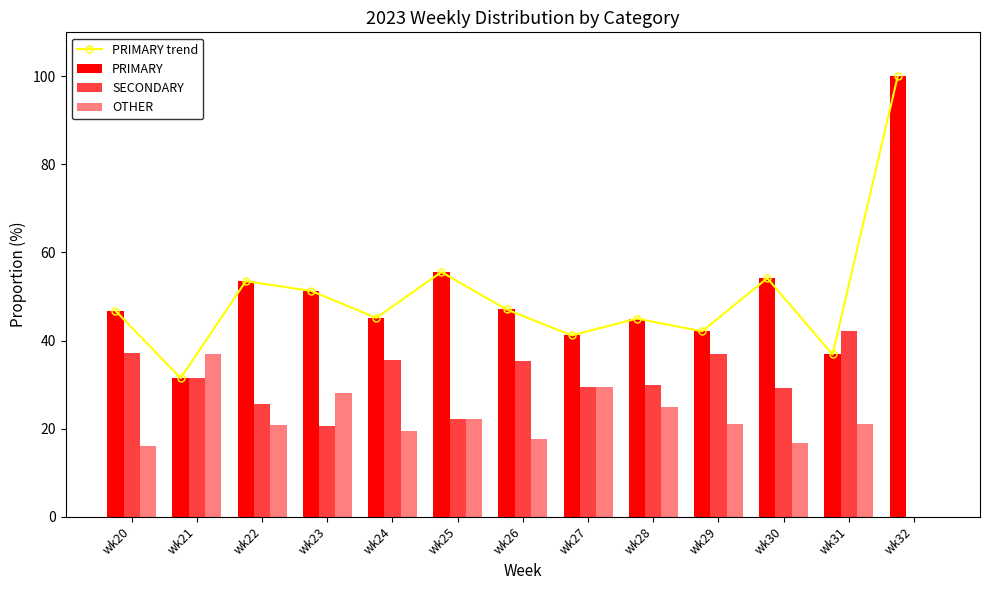

Which category has the lowest value in the PRIMARY series?

wk21